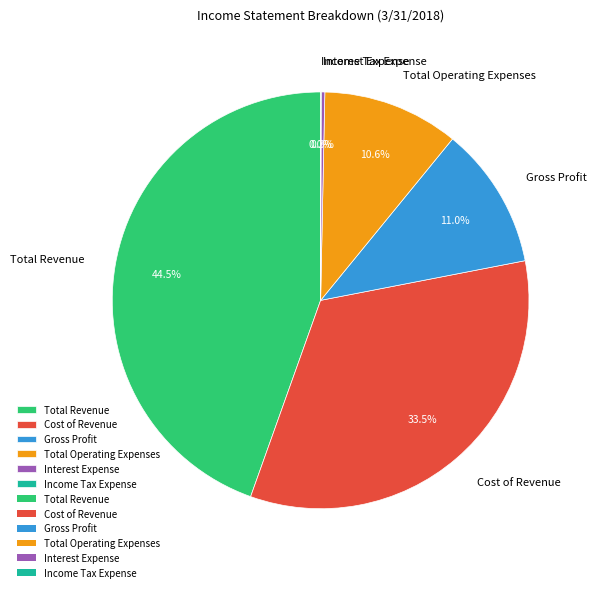

Is Total Revenue the majority of the pie?

No